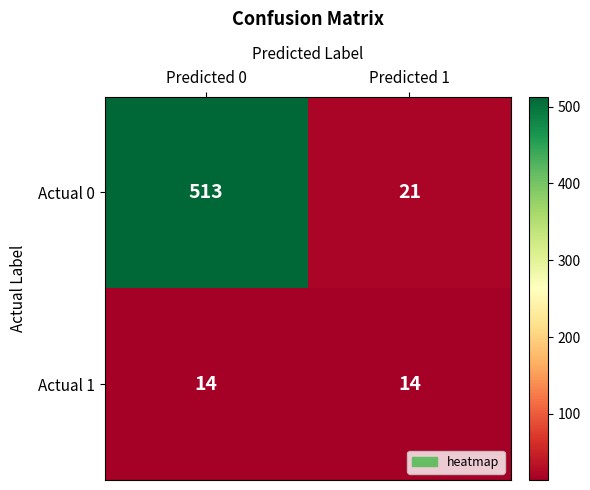

Count the number of categories in the chart.

2